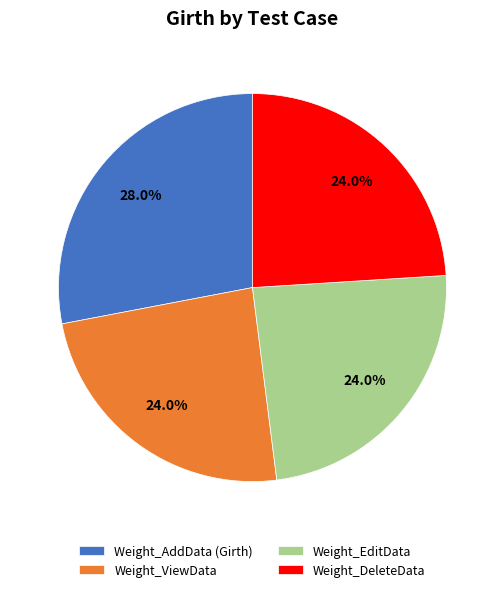

To the nearest percent, what percentage of the pie is Weight_DeleteData?

24%